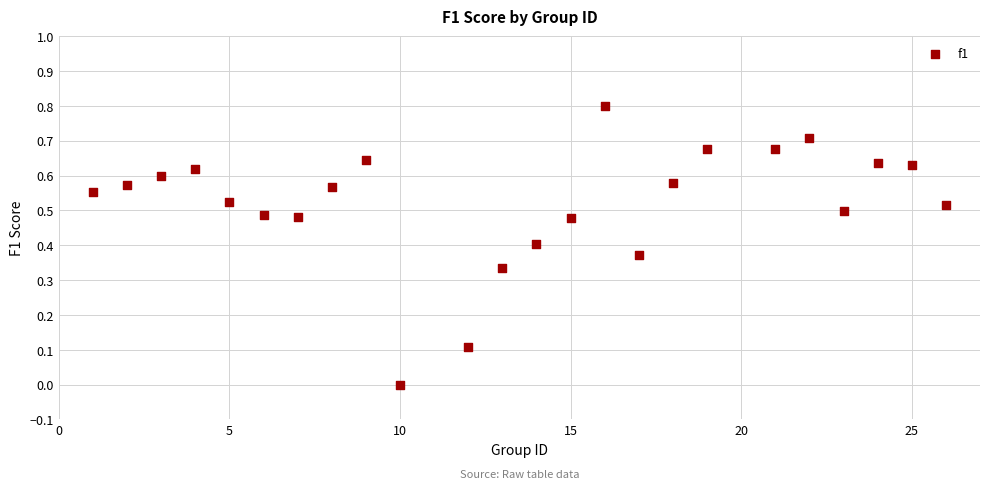

What is the range of X values (max minus min)?

25.0